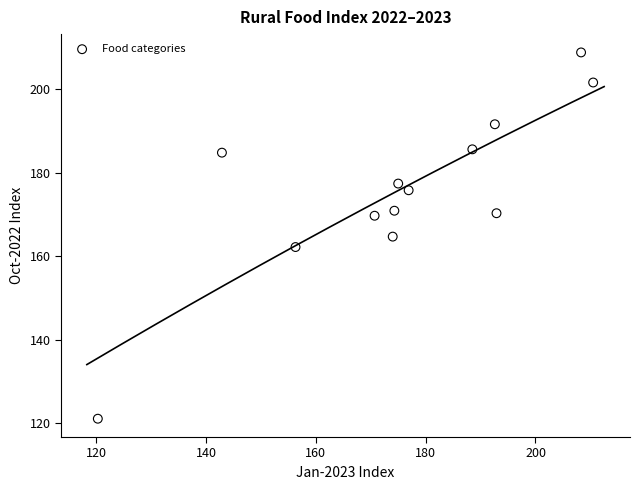

What is the range of X values (max minus min)?

90.2